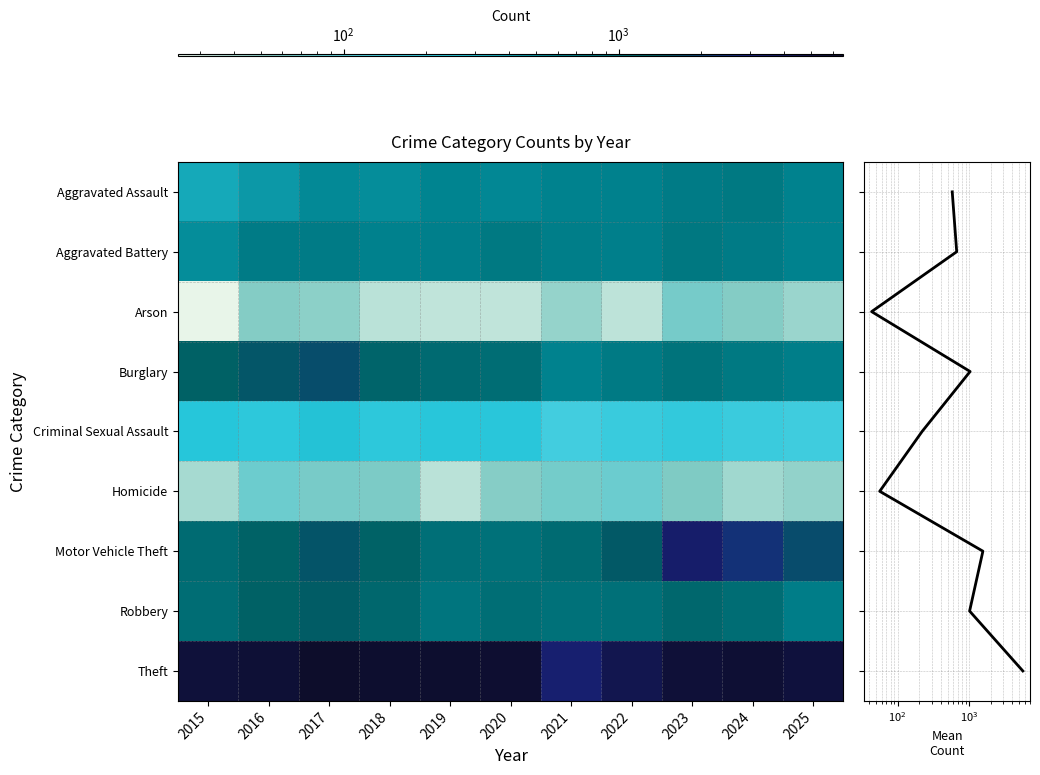

True or false: Homicide has a value of 44 at 2024.

True